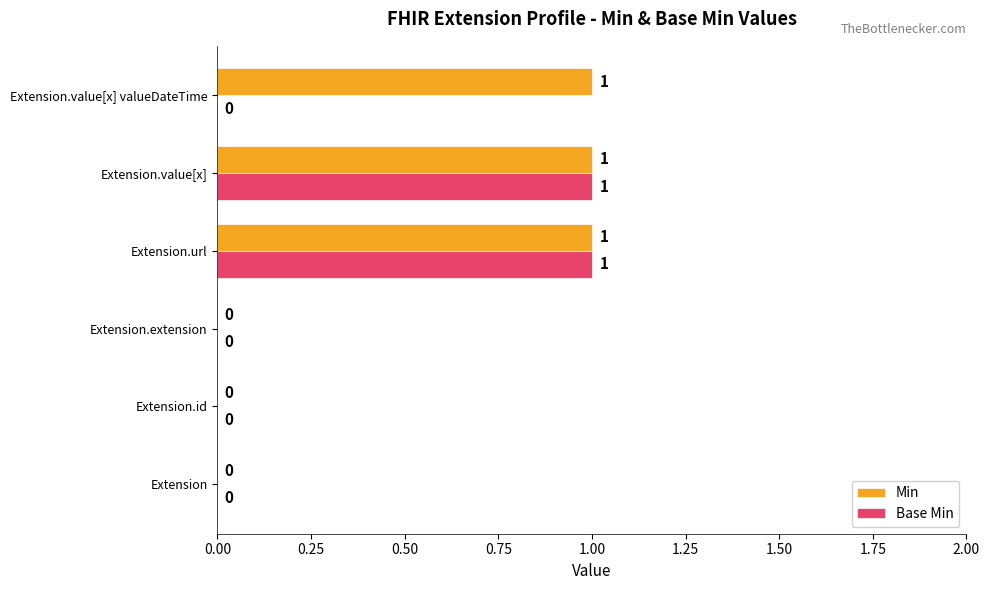

Which series has the largest total across all categories?

Min